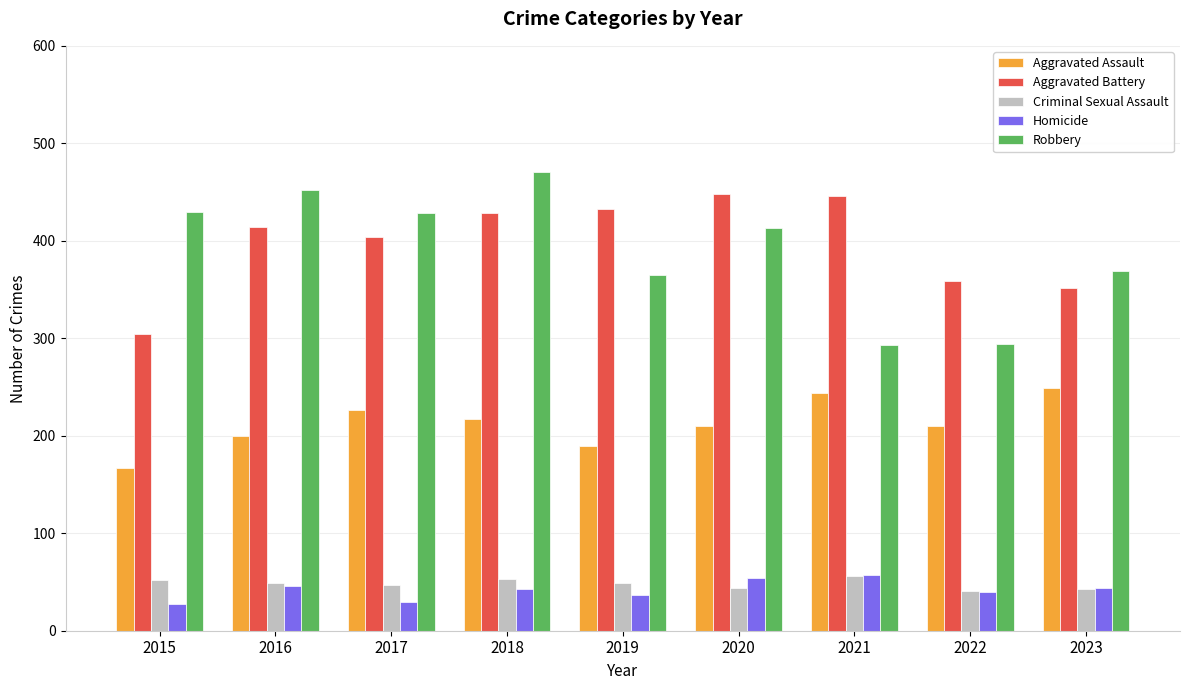

The Homicide series shows 83 at 2021. True or false?

False